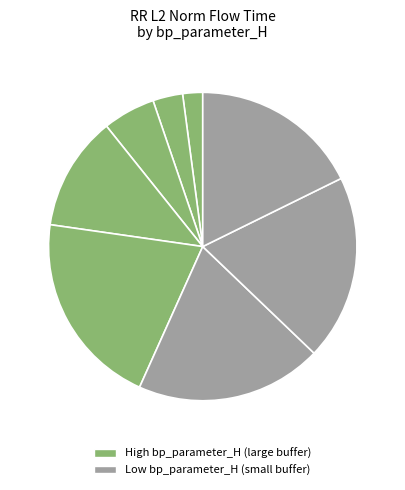

How many segments does this pie chart have?

8